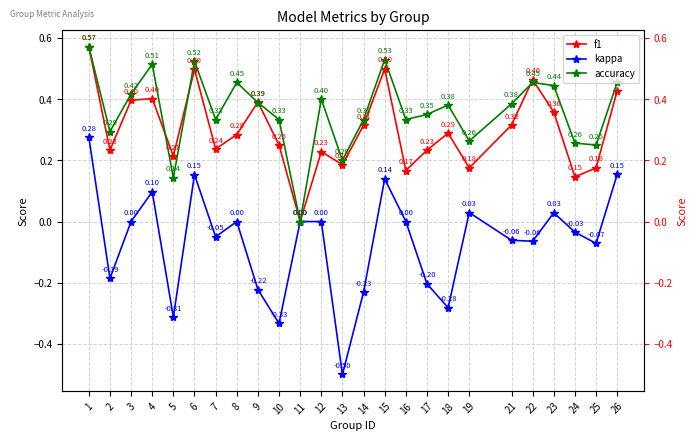

Is it true that f1 equals 0.1 at 2?

False